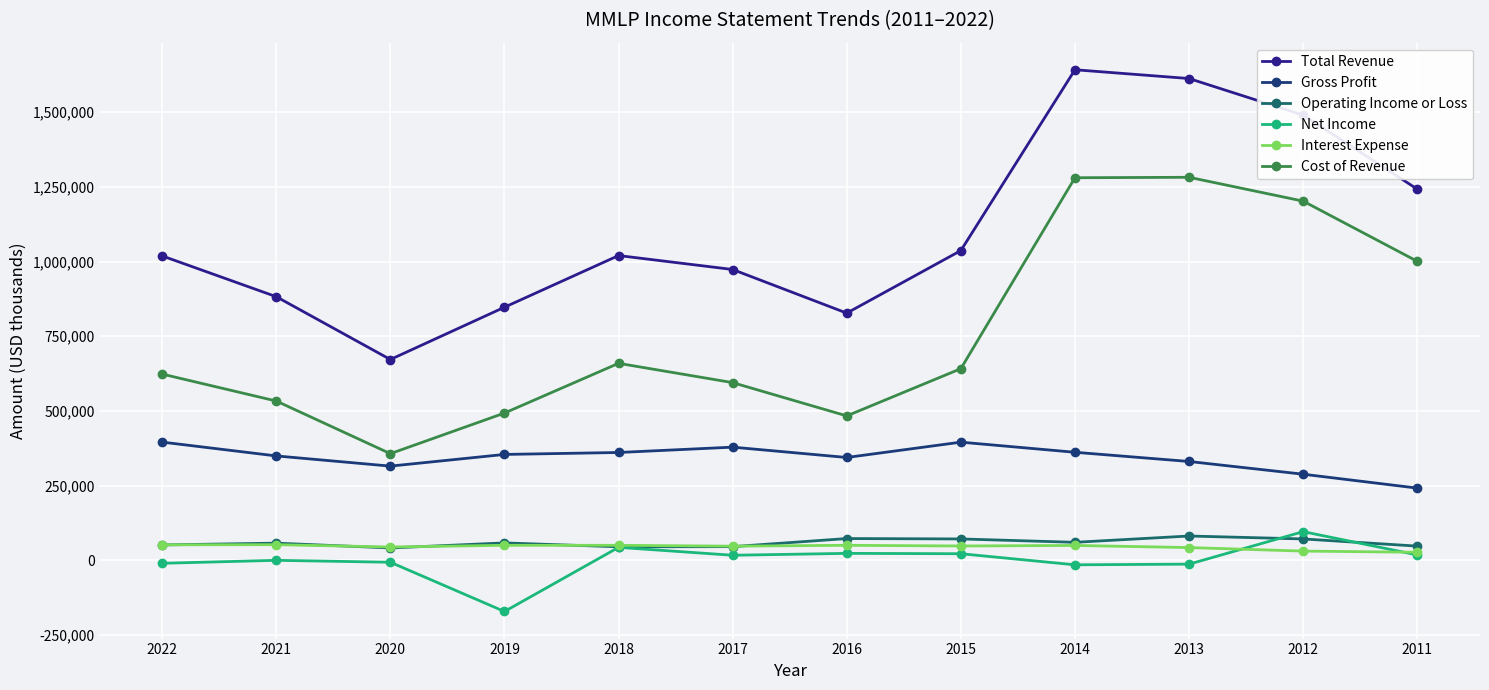

What is the minimum value shown in the chart?

-171500